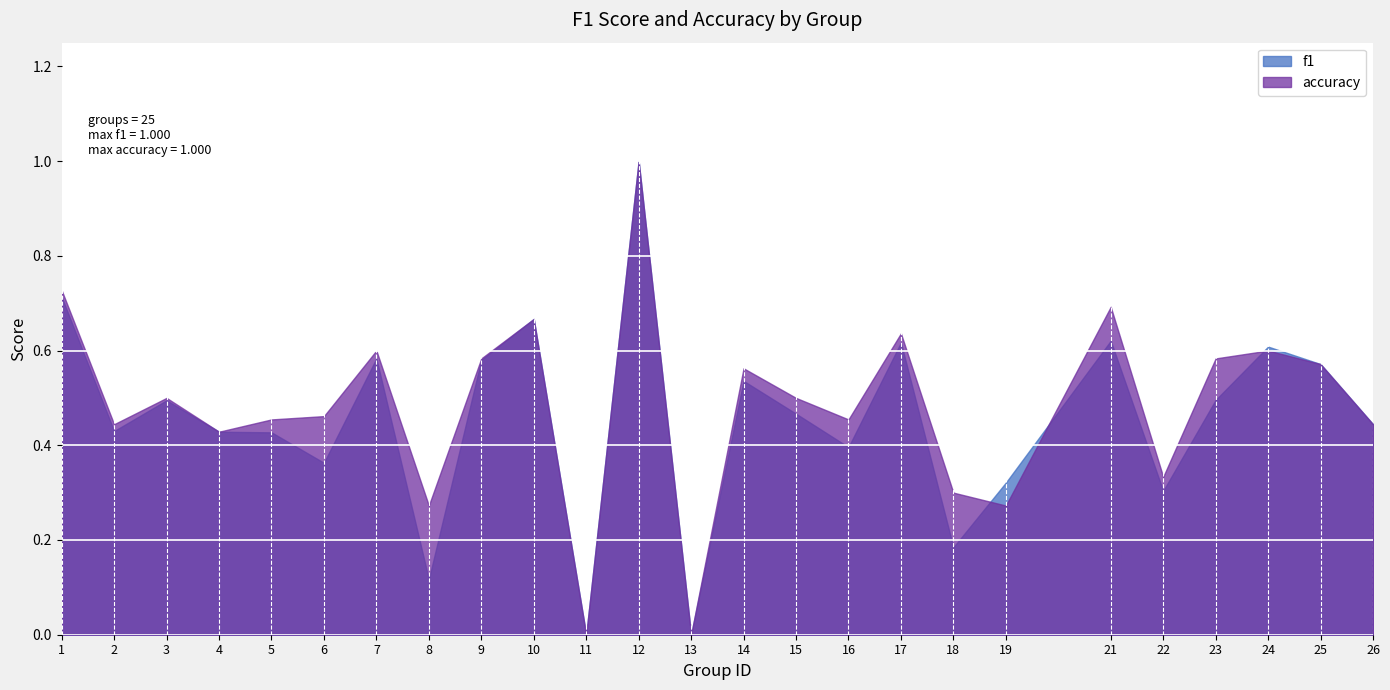

At 5, list the series in order from largest to smallest.

accuracy, f1